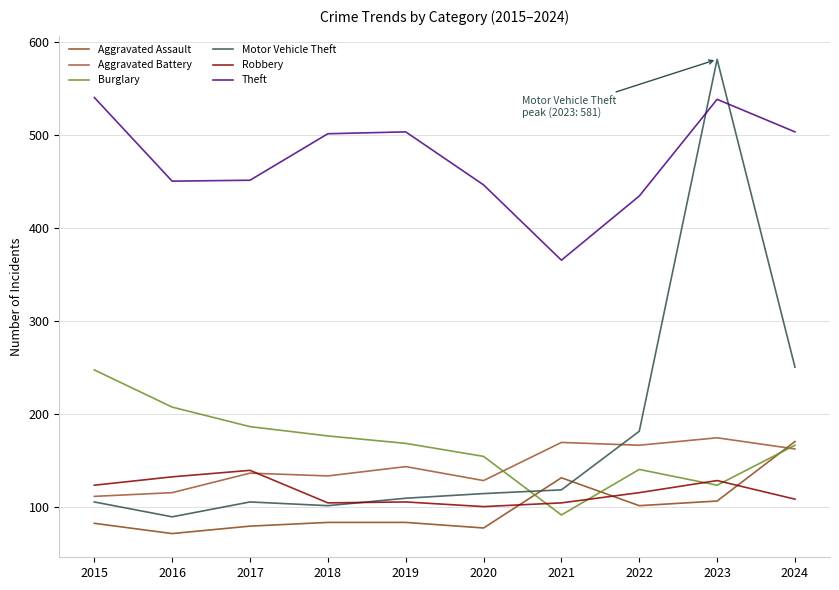

Is it true that Aggravated Battery equals 111 at 2015?

True